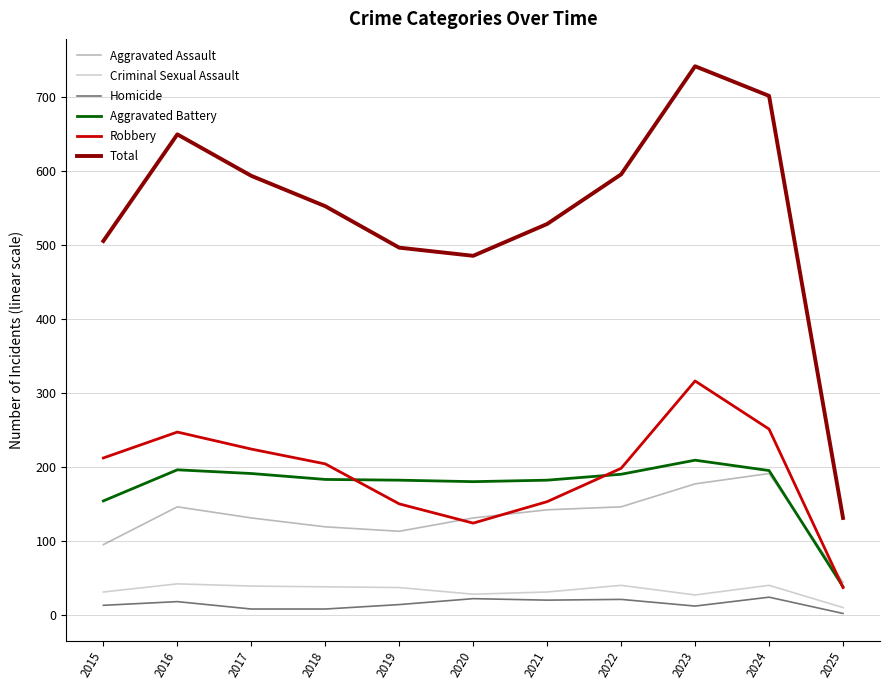

Which series has the largest total across all categories?

Total